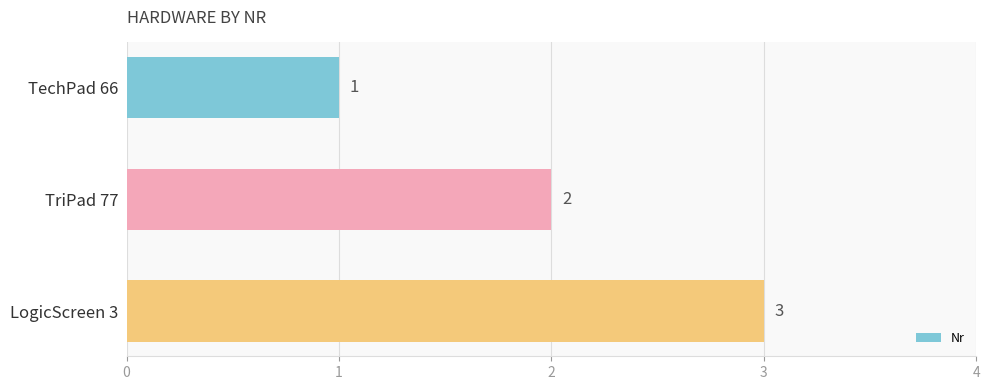

What is the change in value from TechPad 66 to LogicScreen 3?

+2